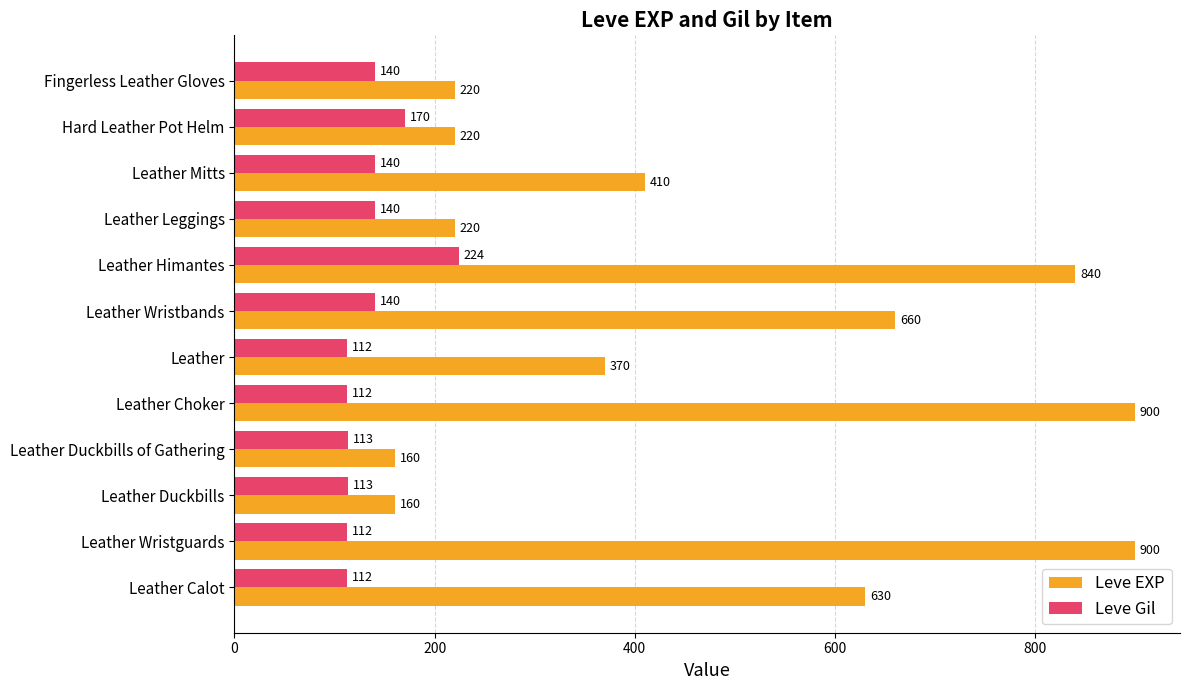

What is the difference between the highest and lowest values at Leather Wristguards?

788